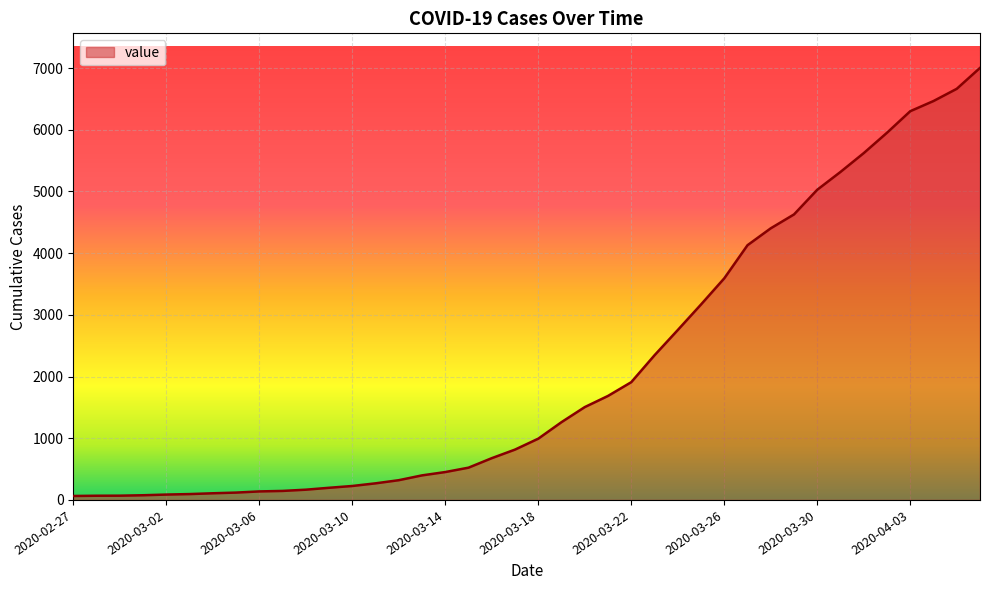

What is the maximum value shown in the chart?

7003